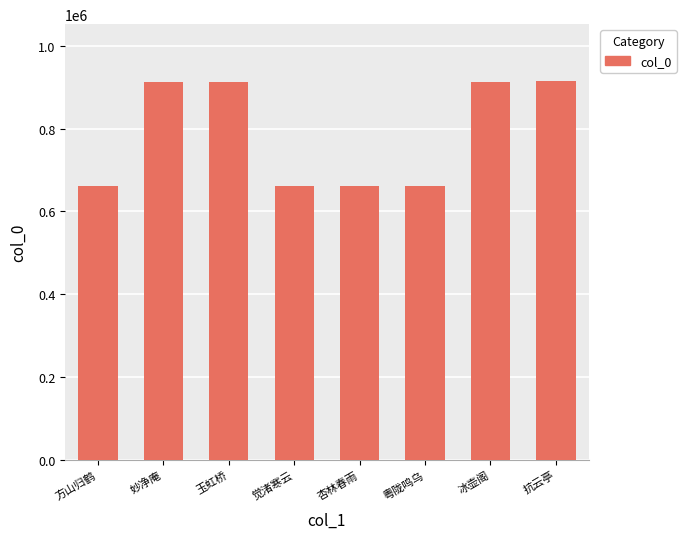

The chart shows a value of 660792 at 杏林春雨. True or false?

True